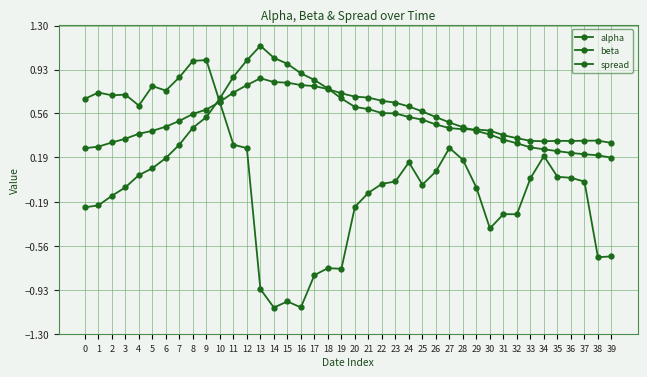

Rank the categories by alpha value from highest to lowest.

13, 14, 15, 16, 12, 17, 18, 11, 19, 20, 21, 22, 10, 23, 24, 9, 25, 8, 26, 7, 27, 6, 28, 5, 29, 4, 30, 3, 31, 2, 32, 1, 33, 0, 34, 35, 36, 37, 38, 39